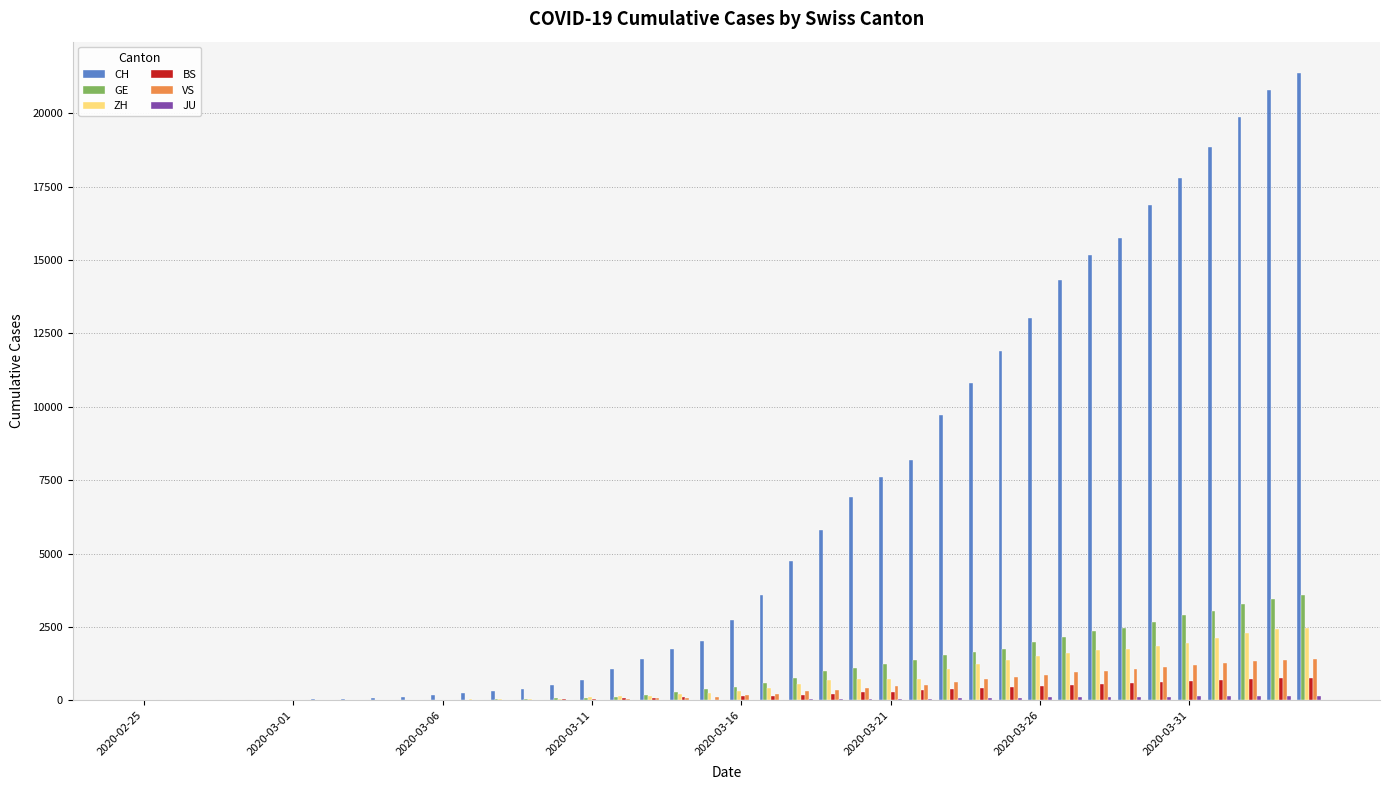

What is the sum of all VS values?

16815